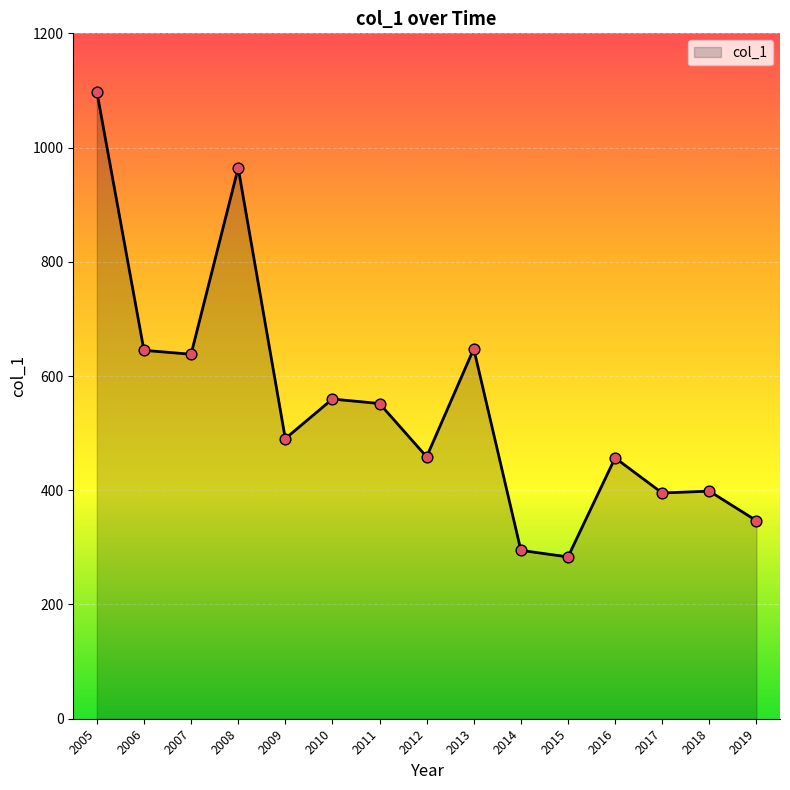

Approximately how many times larger is the value at 2016 compared to 2006?

0.7